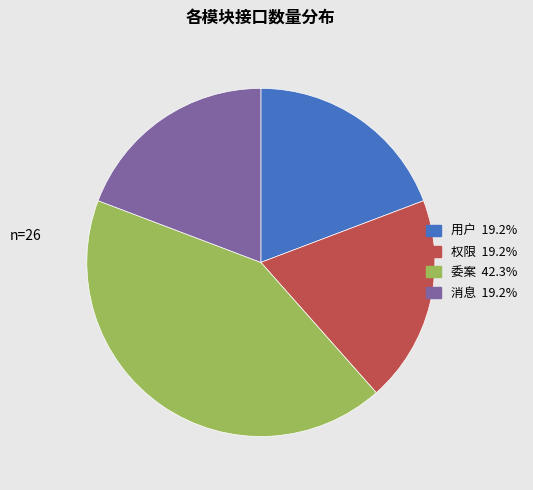

What is the largest slice in the pie chart?

委案